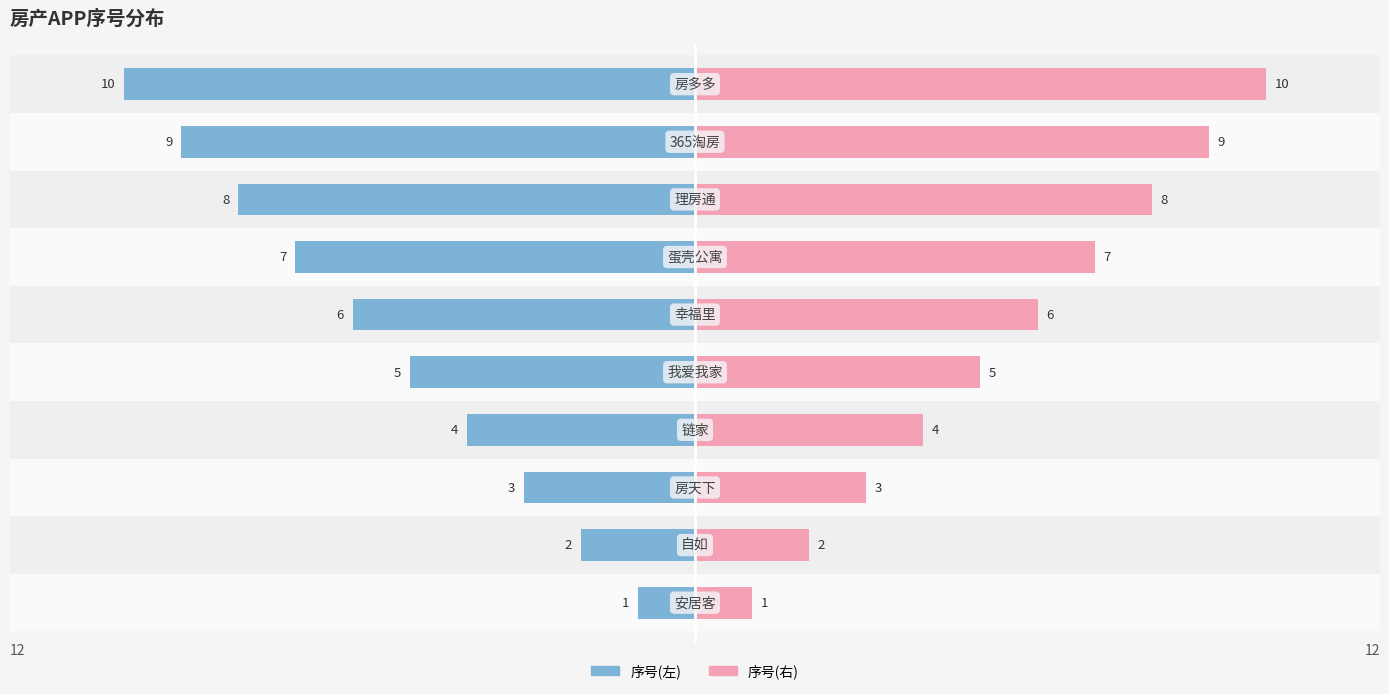

At how many categories does at least one series exceed -7?

10